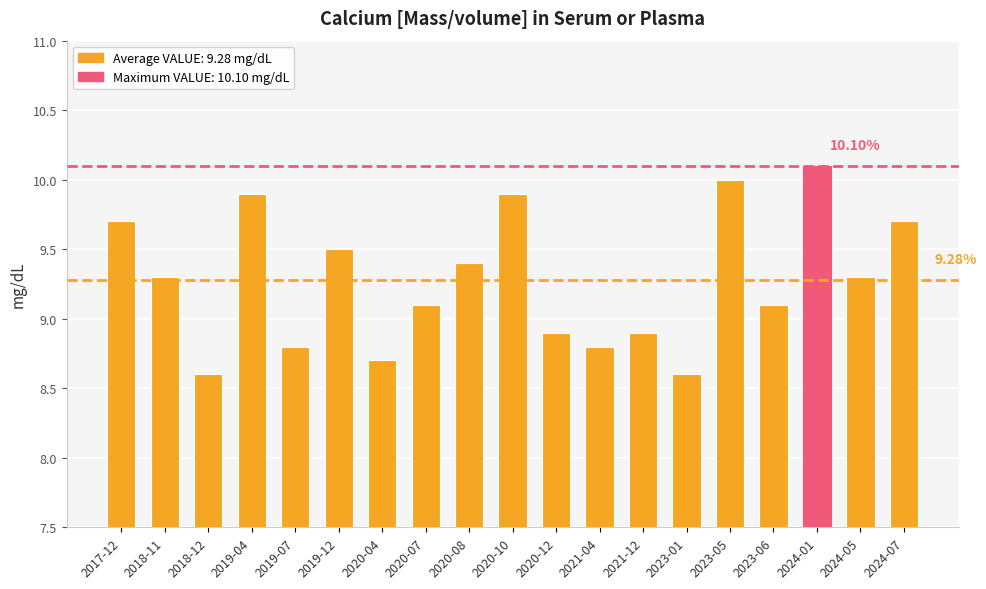

What is the change in value from 2017-12 to 2018-12?

-1.1